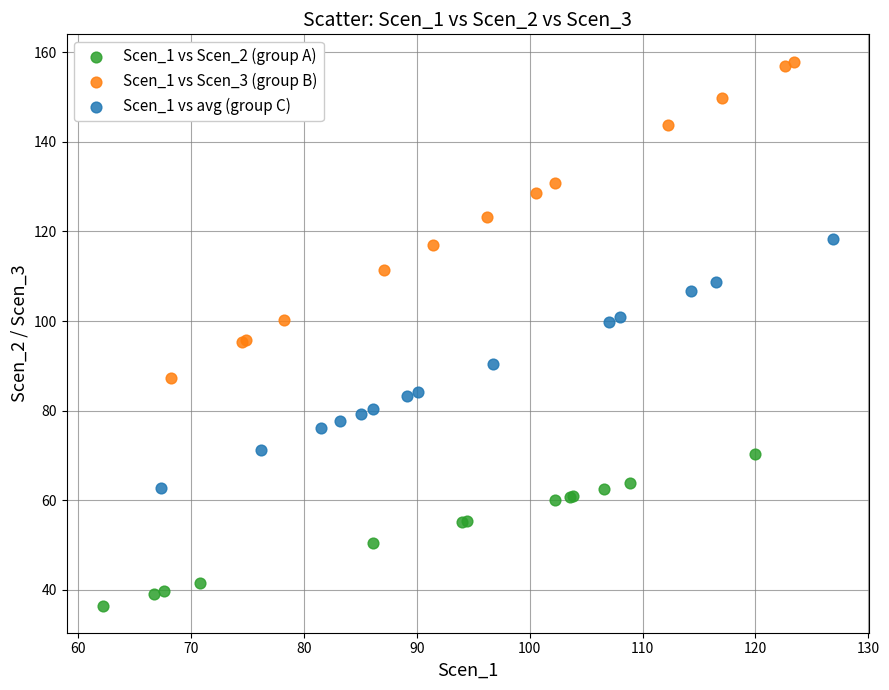

Which series has the widest spread of Y values?

Scen_1 vs Scen_3 (group B)